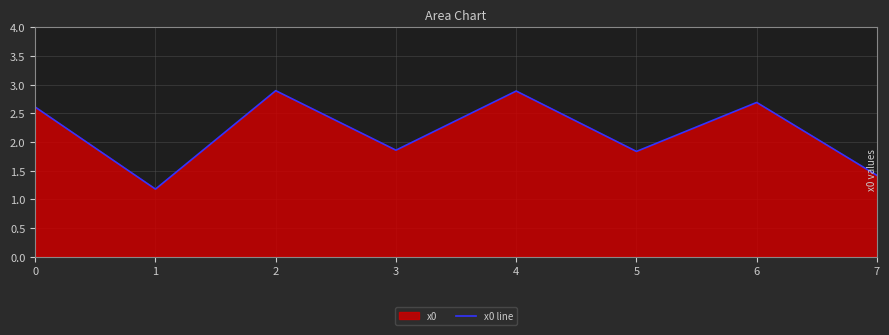

Is it true that the value at 1 is 1.2?

True